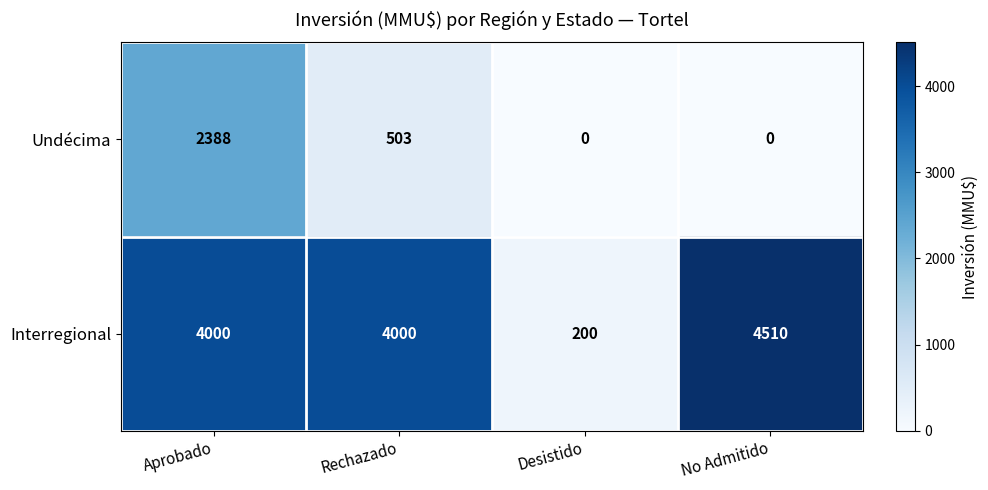

What value does the Interregional series have at Aprobado, to the nearest 10?

4000